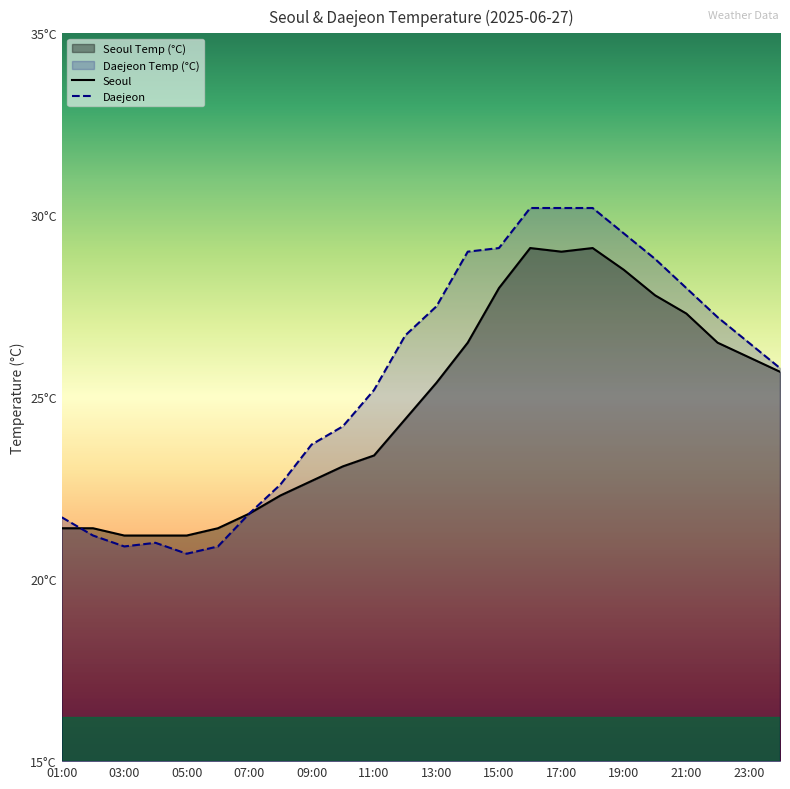

Between which two adjacent categories do Daejeon and Seoul first intersect?

01:00 and 03:00